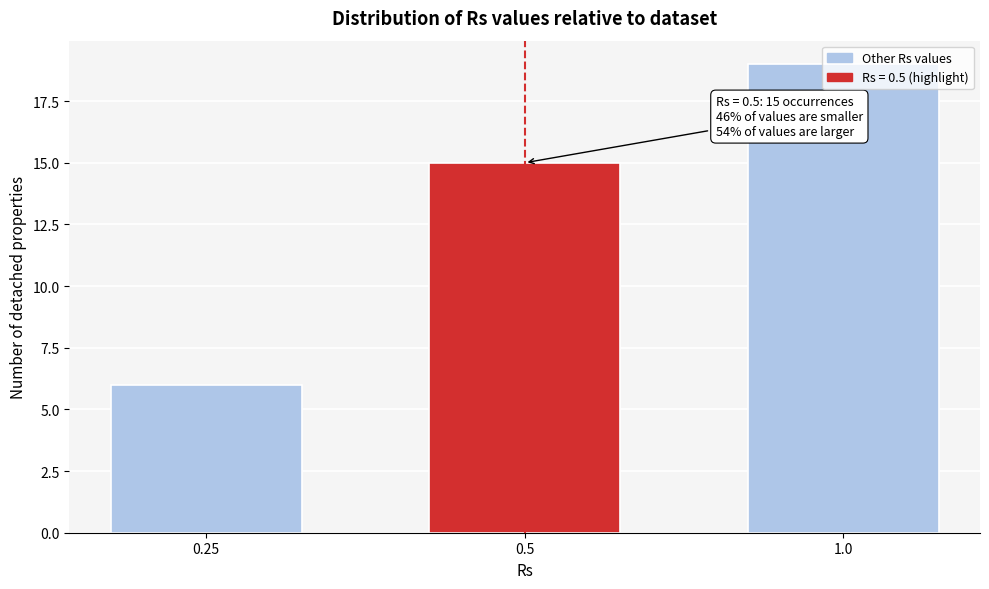

List the labels in order of value, largest first.

1.0, 0.5, 0.25